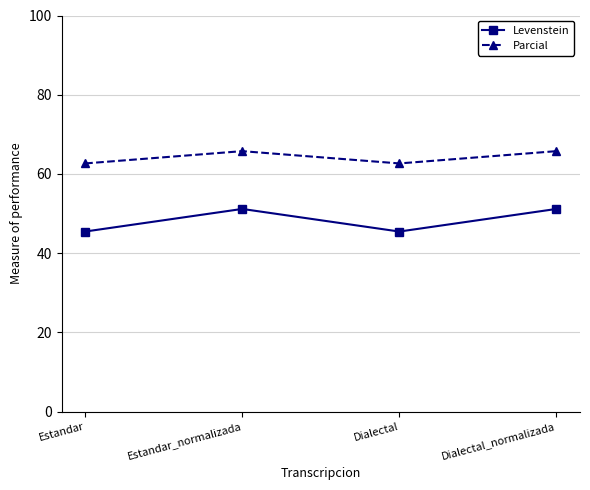

Where is the first local minimum for Parcial?

Dialectal